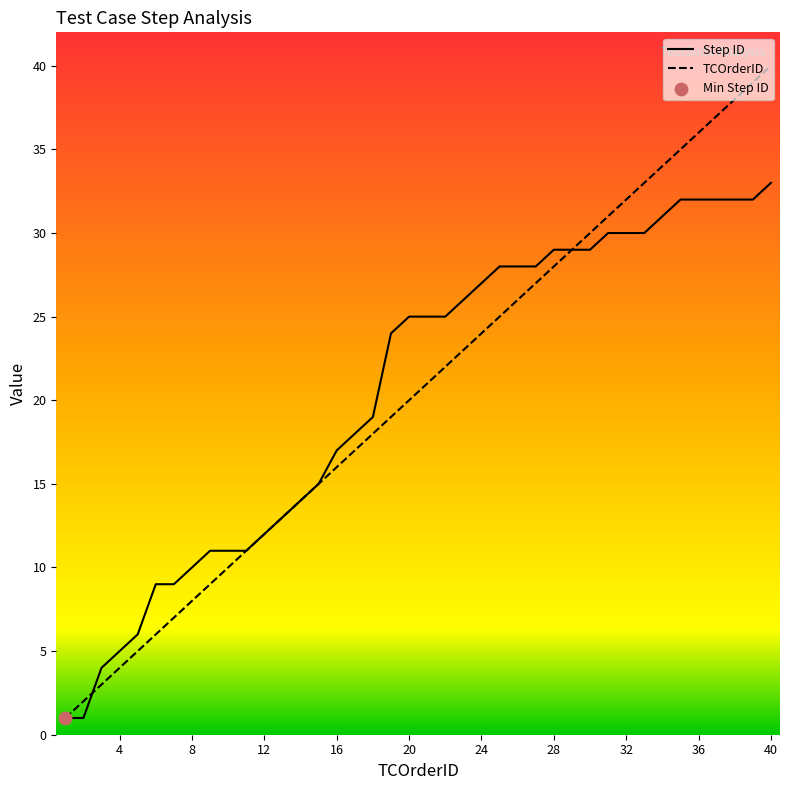

At how many categories does at least one series exceed 24?

21